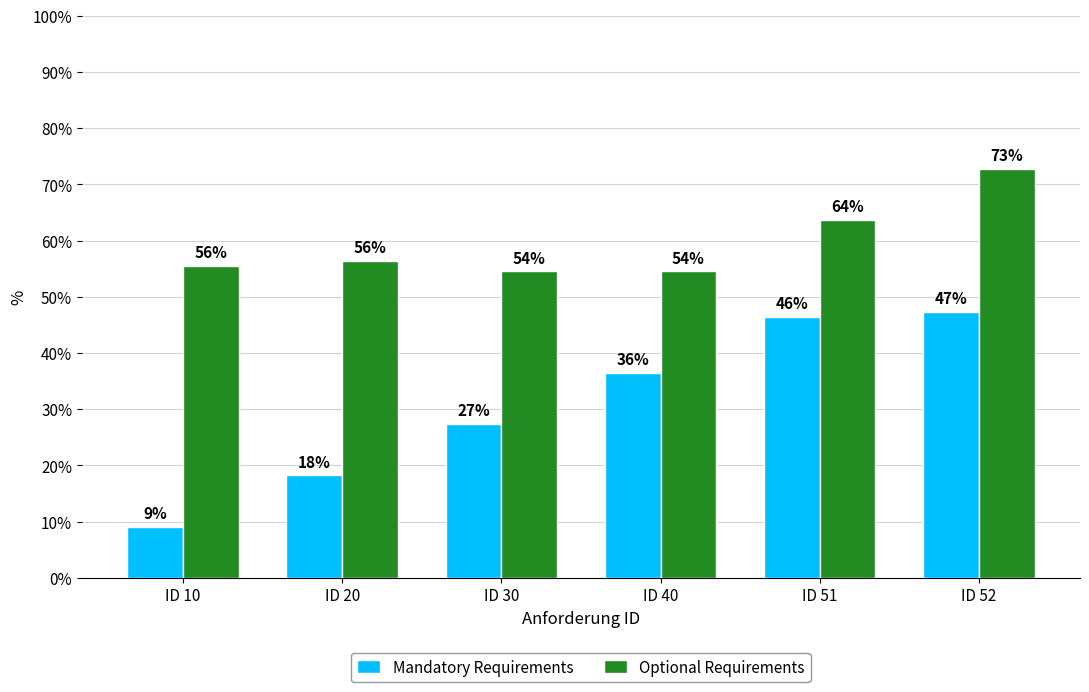

Read the Optional Requirements value at ID 40.

54.5